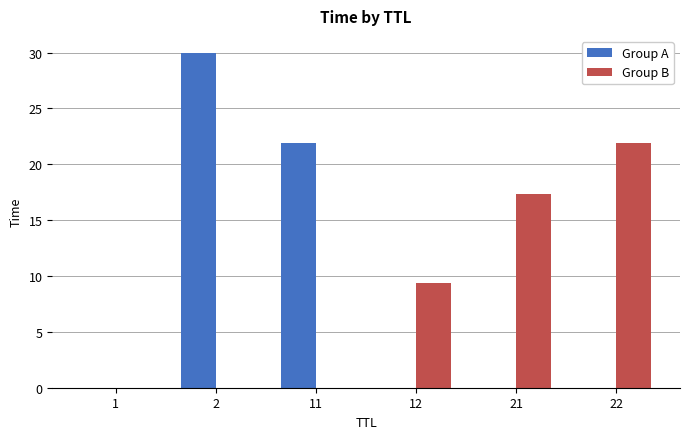

How many distinct data groups are displayed?

2